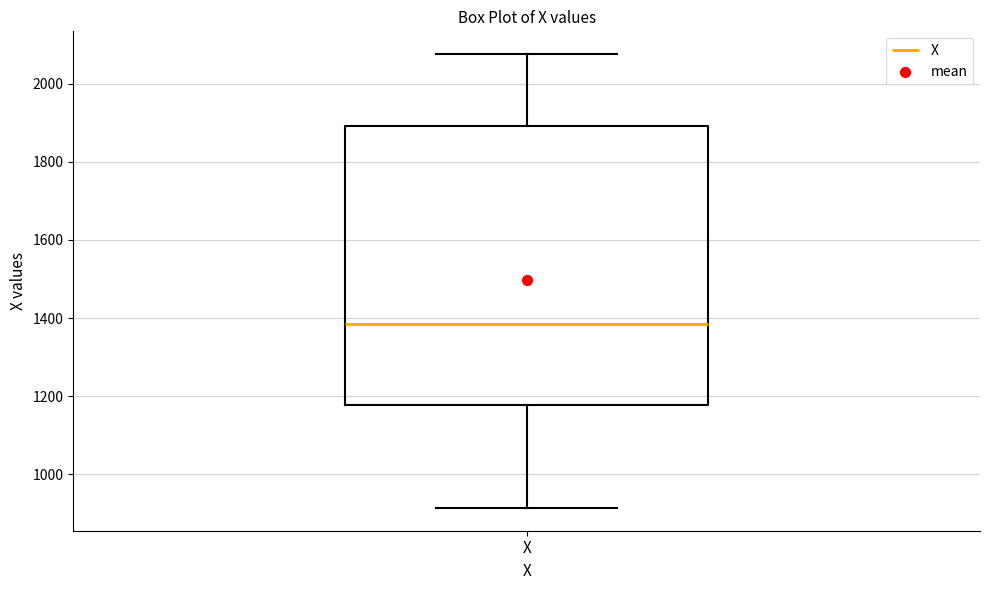

Read this box plot against the y-axis: the position of the median line, the range covered by the box, and the ends of both whiskers. The values are not printed on the chart, so give them approximately, as read against the axis.

median 1380, box 1180 to 1900, whiskers 920 to 2080